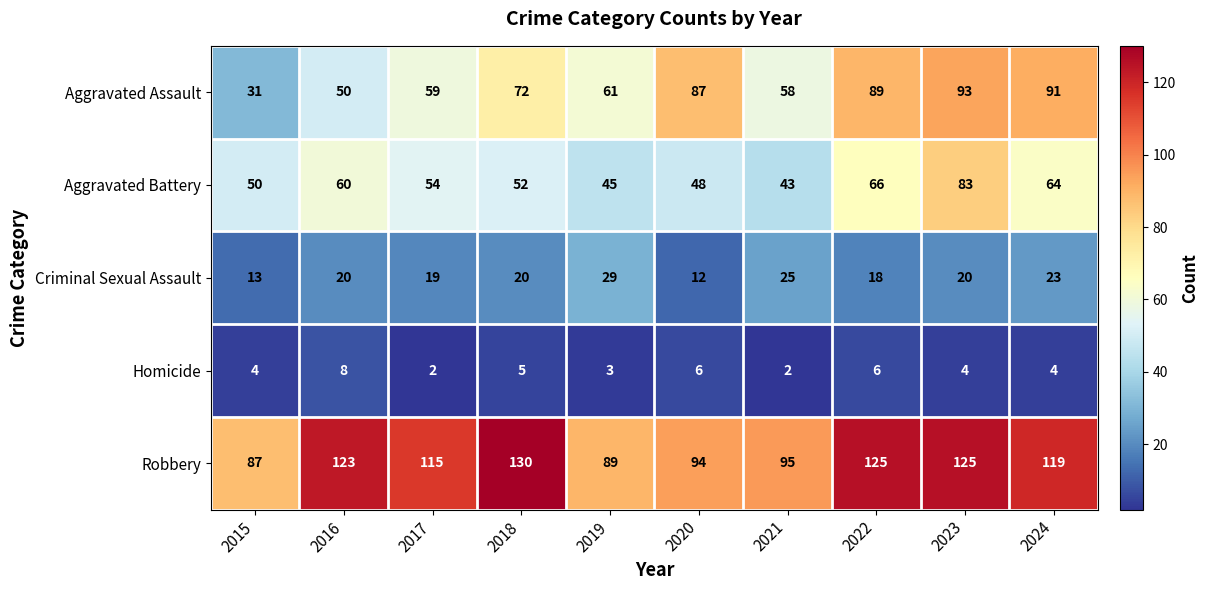

How many data points in Aggravated Battery are less than 54?

5